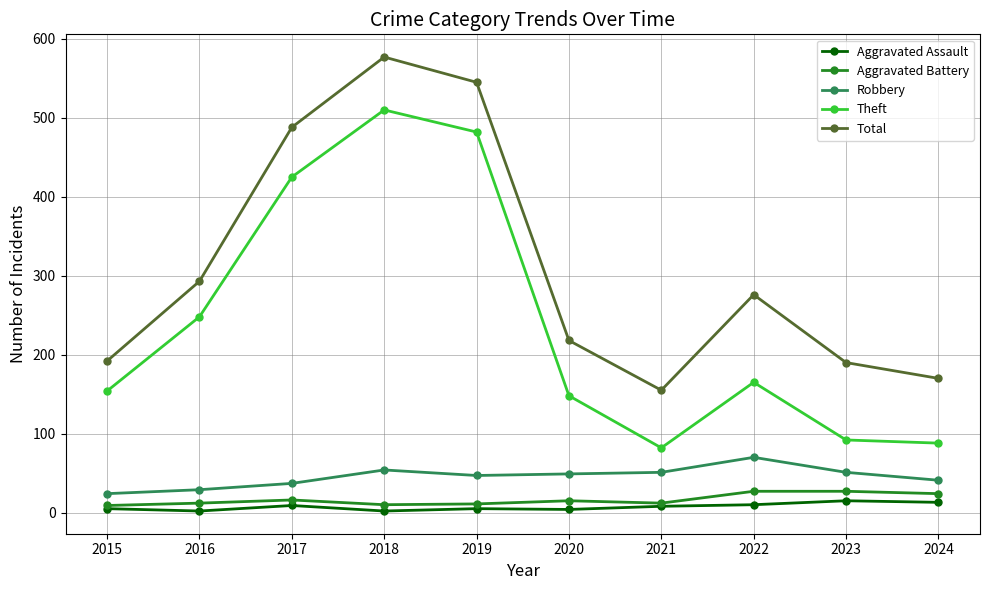

What is the maximum value shown in the chart?

577